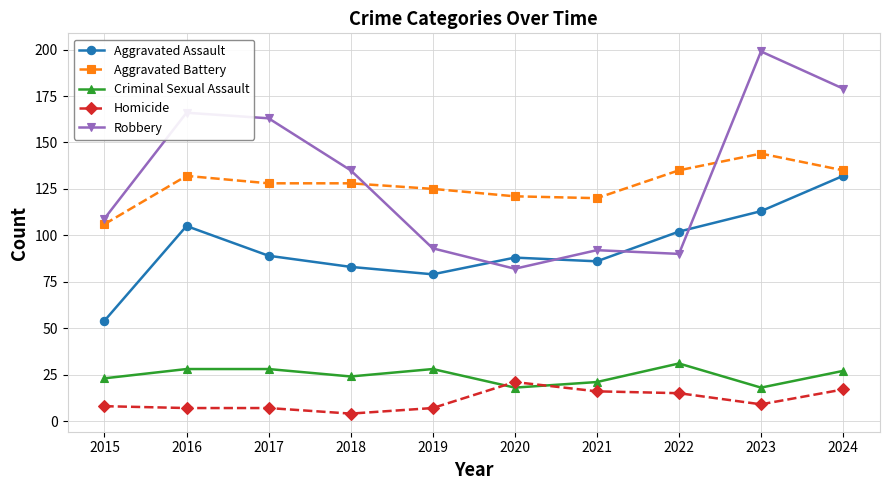

Which category has the highest value in the Robbery series?

2023